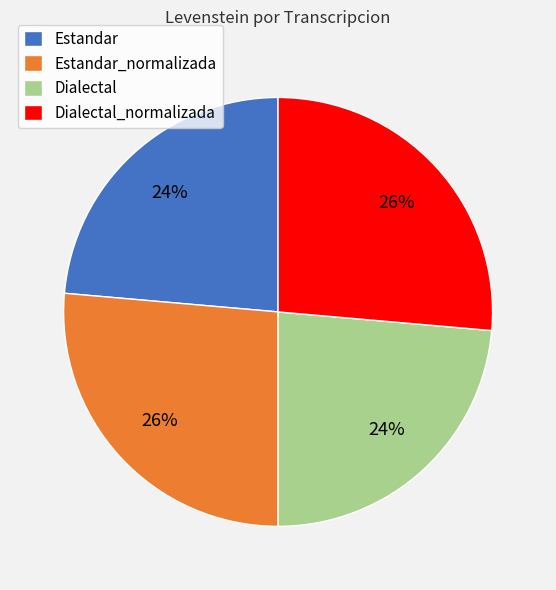

Which has a higher value, Estandar_normalizada or Dialectal?

Estandar_normalizada